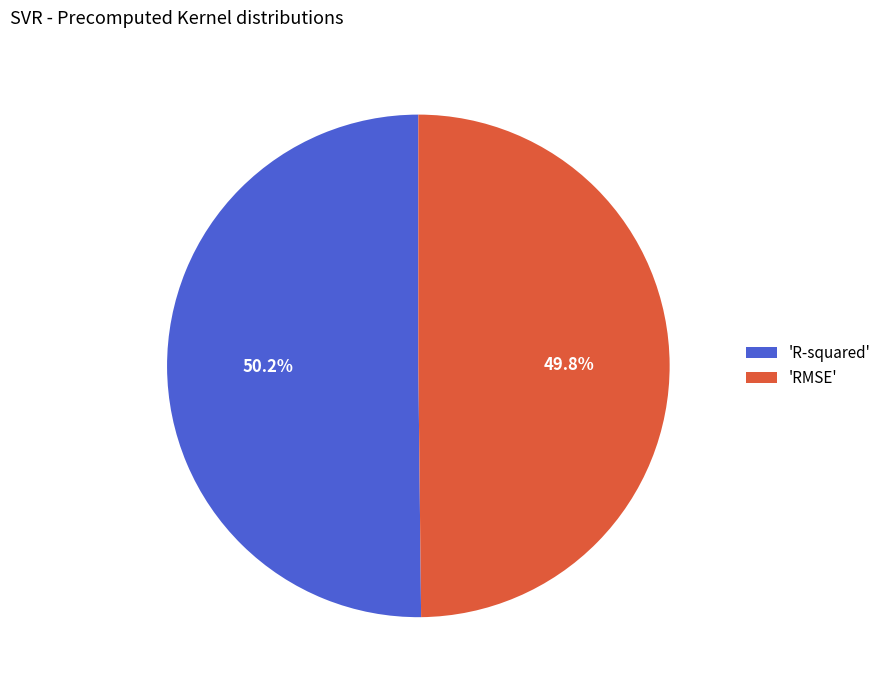

Is there any slice that represents more than half of the pie?

Yes